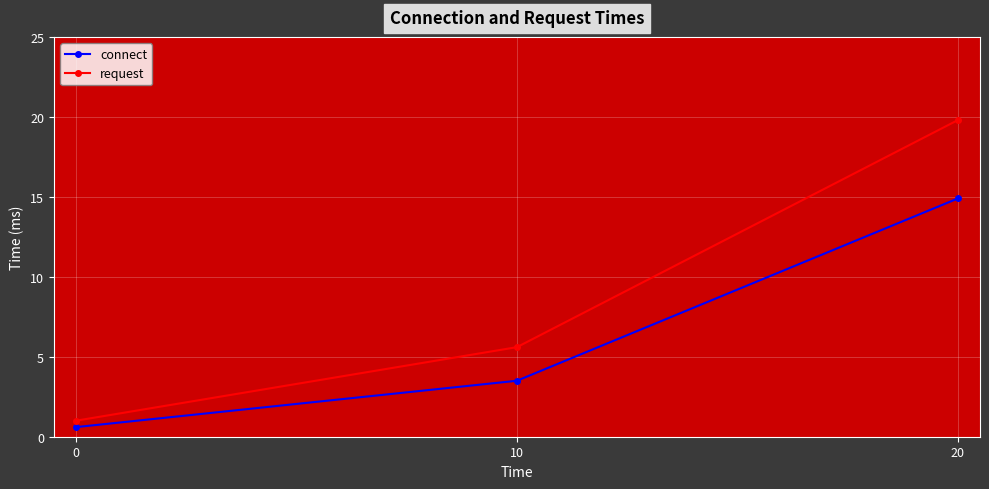

Which series changed the most between 0 and 20?

request